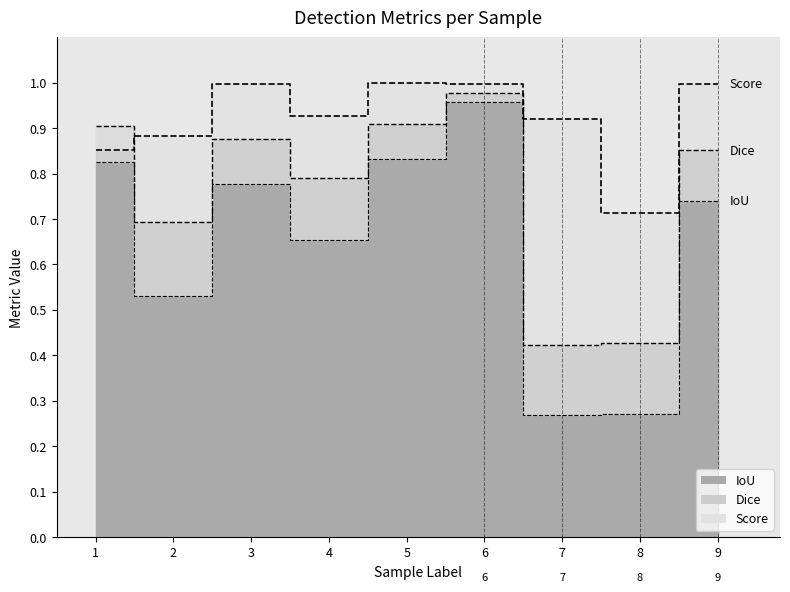

Which label corresponds to the largest value in the chart?

5